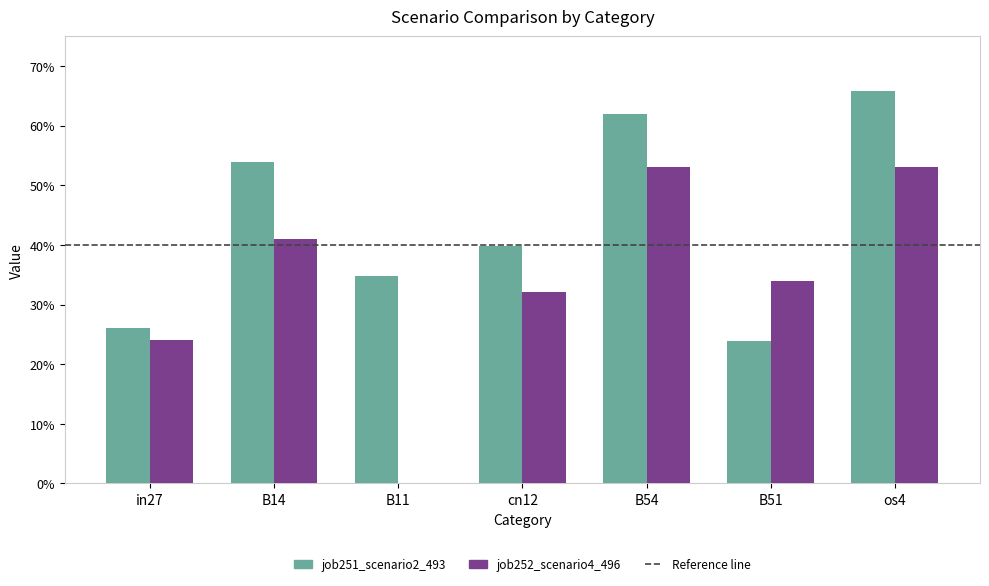

At which category is the sum across all series the highest?

os4